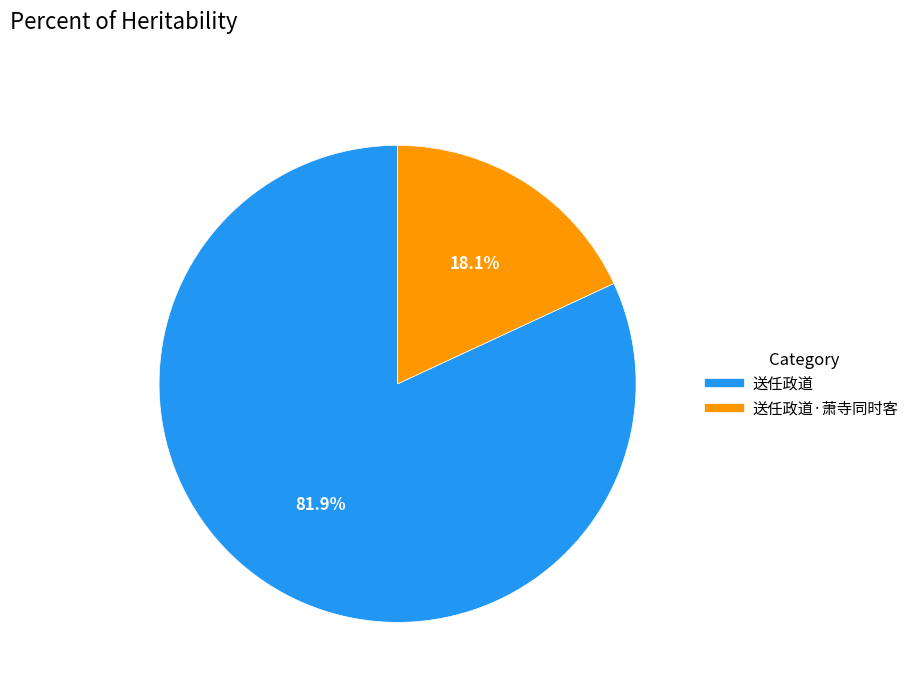

Is there a majority slice in this chart?

Yes